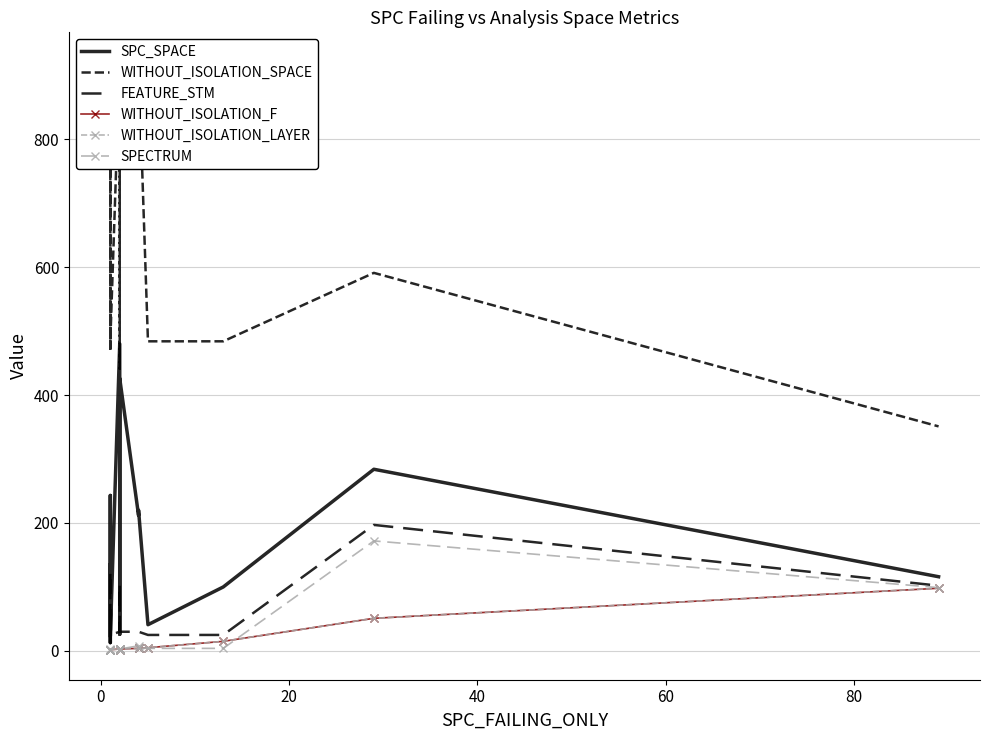

Which series has the largest total across all categories?

WITHOUT_ISOLATION_SPACE